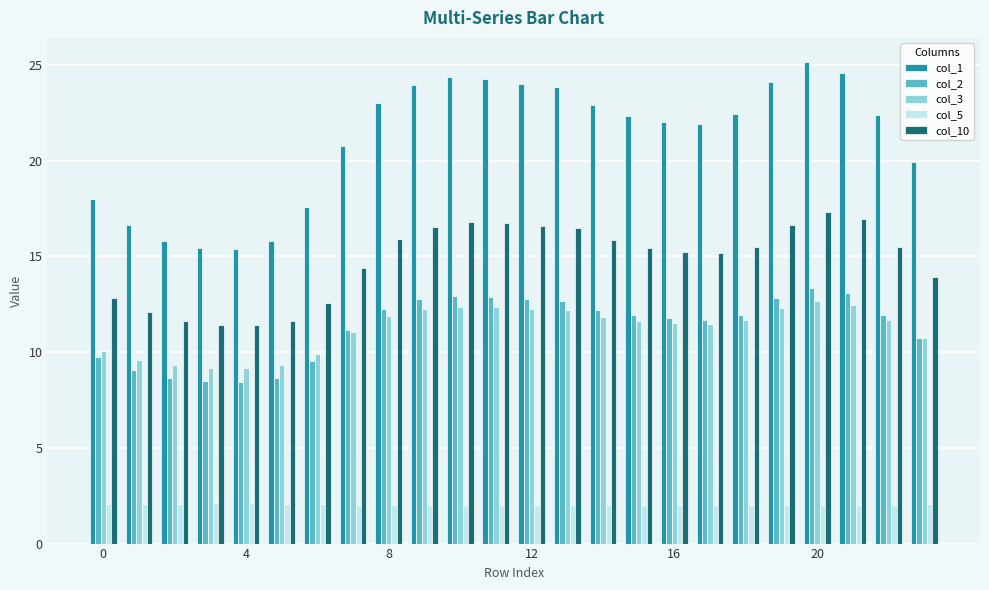

What is the smallest value displayed?

2.0